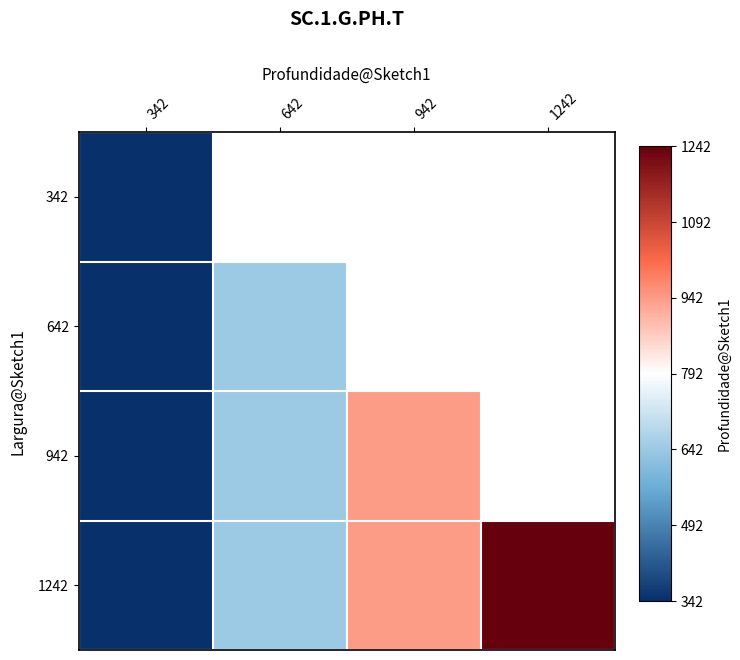

How many categories are shown in the chart?

4